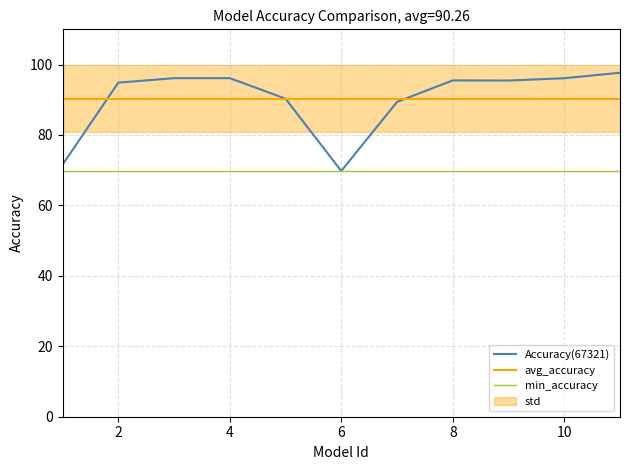

What is the highest value of the Accuracy(67321) series?

97.7